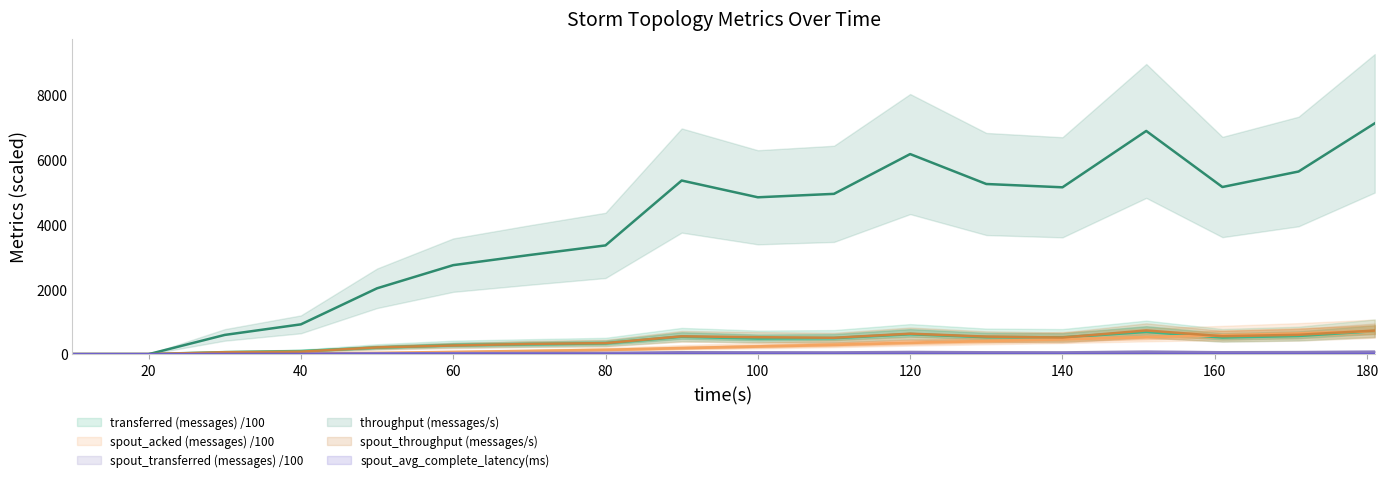

The throughput (messages/s) series shows 7120.0 at 181. True or false?

True